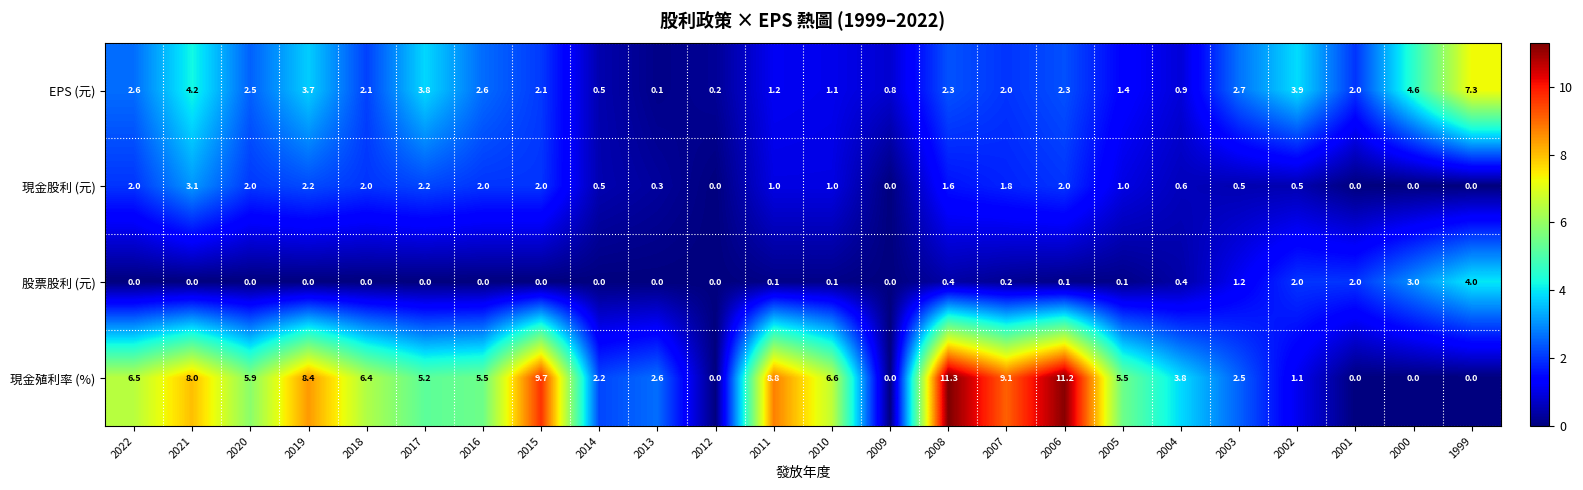

The 現金殖利率 (%) series shows 1.1 at 2002. True or false?

True